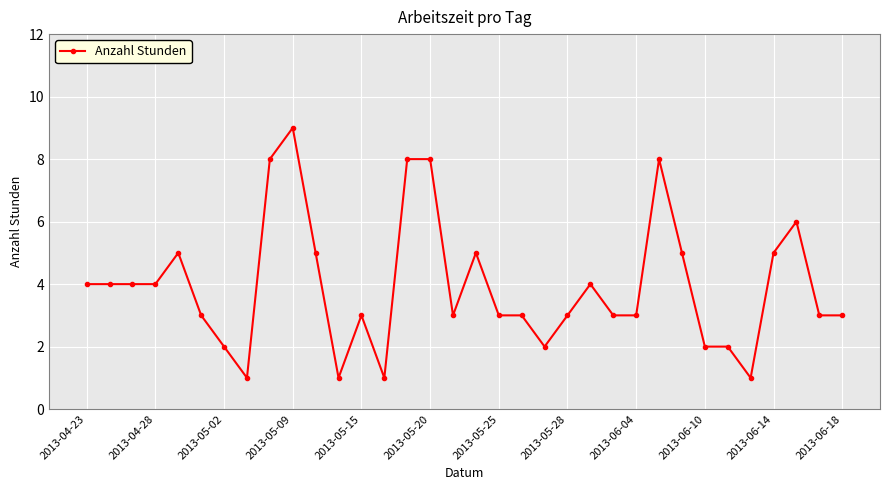

What is the maximum value shown in the chart?

9